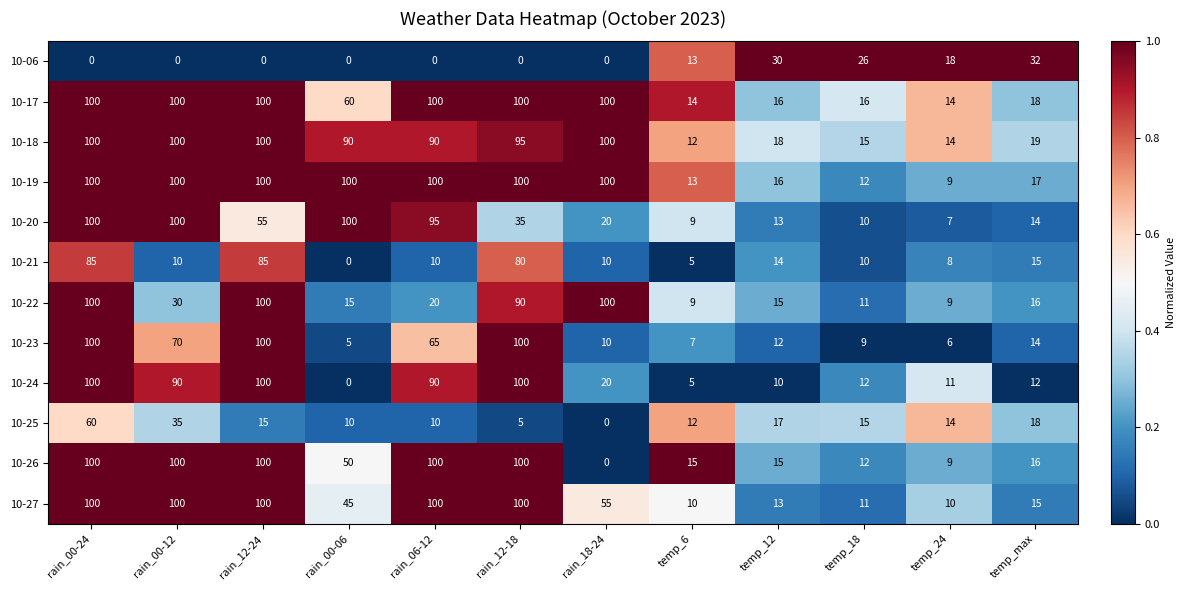

What is the average value of the 10-26 series?

51